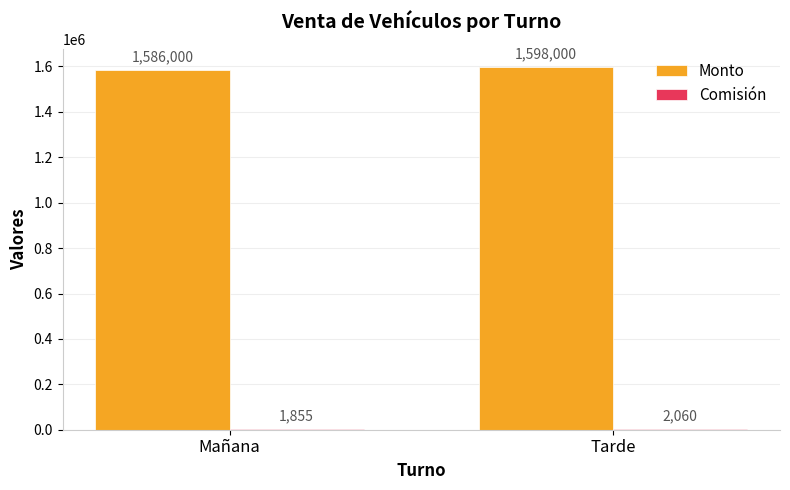

Where is Monto nearest to the value 1592000?

Mañana